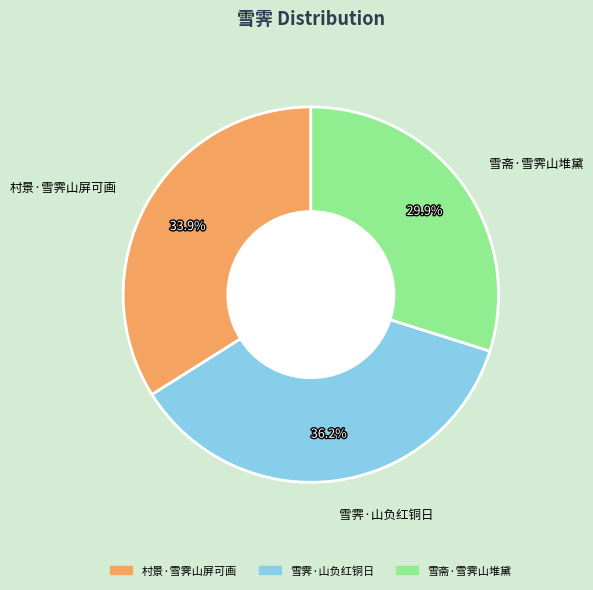

To the nearest percent, what portion does 村景·雪霁山屏可画 represent?

34%